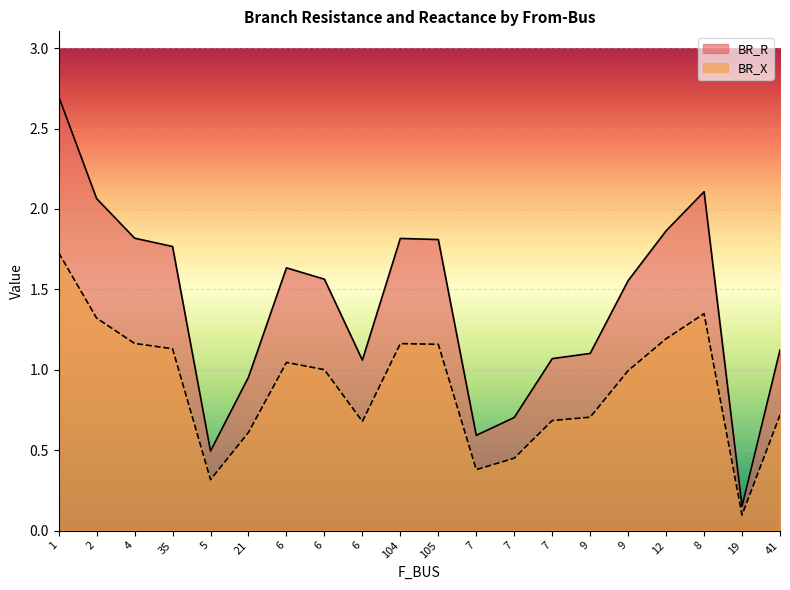

Reading left to right, list all the values displayed in this chart.

BR_R: 2.7	2.1	1.8	1.8	0.5	1.0	1.6	1.6	1.1	1.8	1.8	0.6	0.7	1.1	1.1	1.6	1.9	2.1	0.2	1.1
BR_X: 1.7	1.3	1.2	1.1	0.3	0.6	1.0	1.0	0.7	1.2	1.2	0.4	0.5	0.7	0.7	1.0	1.2	1.3	0.1	0.7